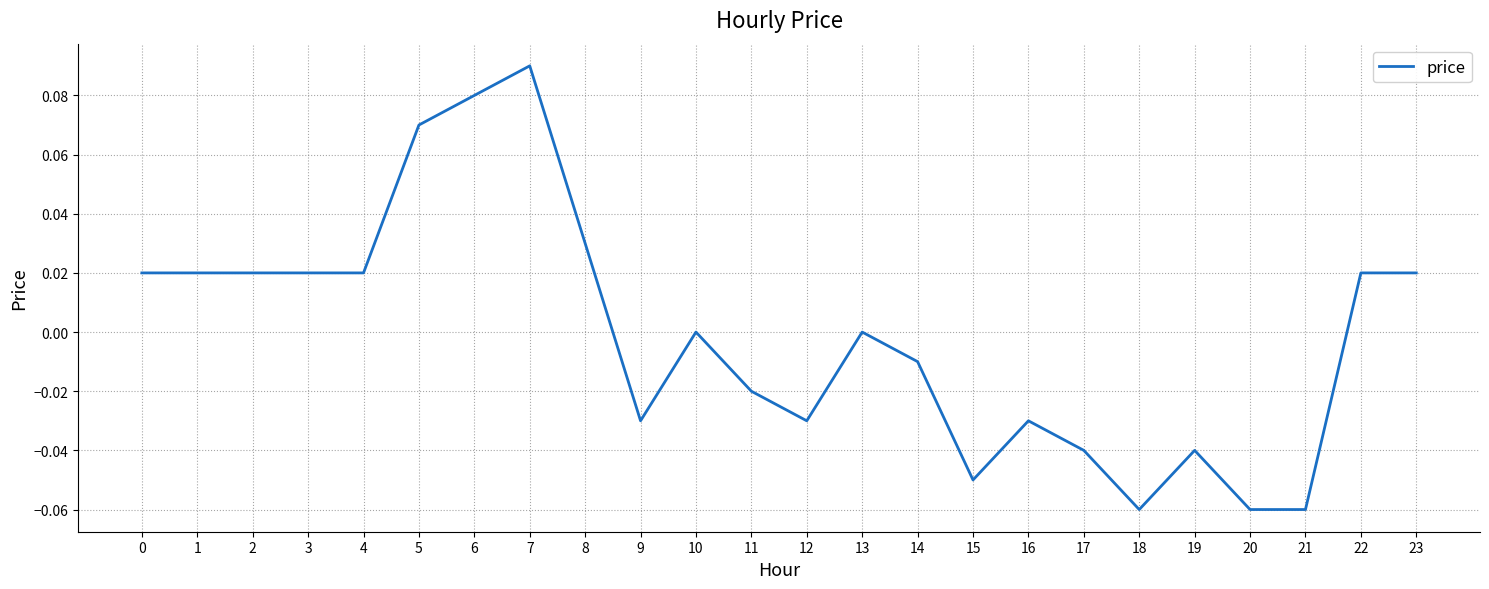

Which has a higher value, 21 or 10?

10